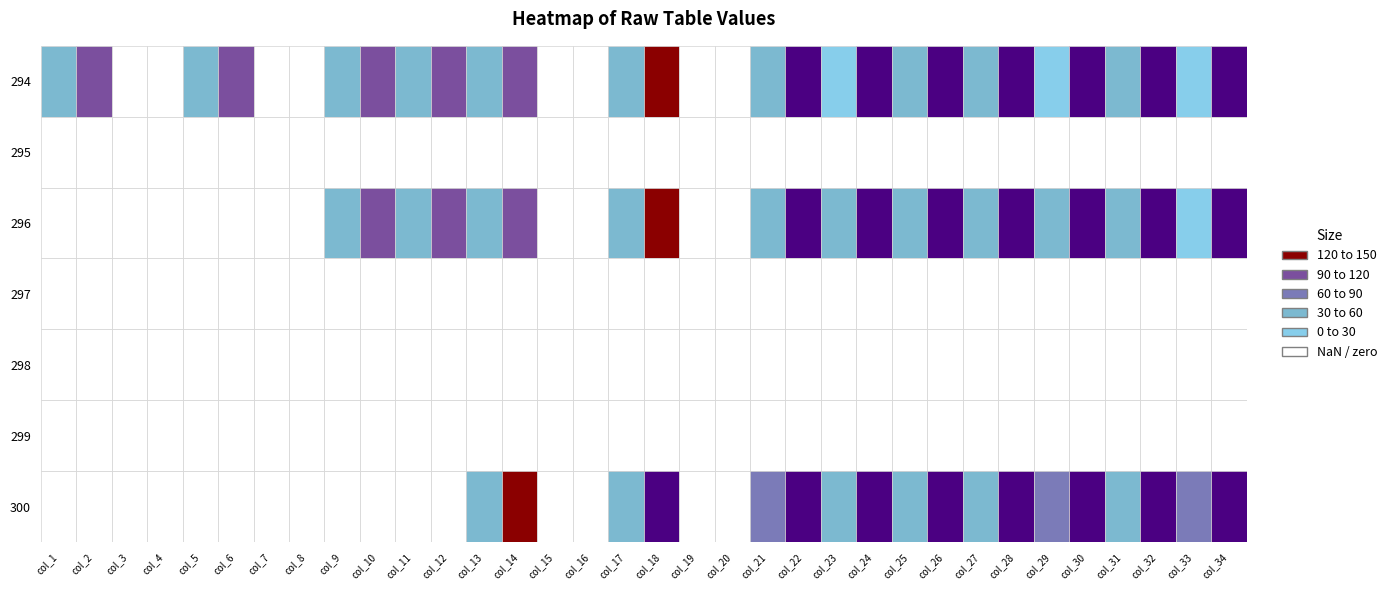

Reading right to left, extract all data points from this chart.

294: 214.3	7.7	219.5	39.3	193.2	28.8	190.0	38.3	157.3	30.9	154.1	29.8	165.7	41.4	0.0	0.0	146.7	33.0	0.0	0.0	118.3	40.4	118.3	39.3	105.6	48.8	0.0	0.0	105.6	55.1	0.0	0.0	108.8	57.2
295: 0.0	0.0	0.0	0.0	0.0	0.0	0.0	0.0	0.0	0.0	0.0	0.0	0.0	0.0	0.0	0.0	0.0	0.0	0.0	0.0	0.0	0.0	0.0	0.0	0.0	0.0	0.0	0.0	0.0	0.0	0.0	0.0	0.0	0.0
296: 213.8	24.5	218.1	39.4	191.7	40.6	189.5	44.0	154.5	36.4	153.3	35.4	165.1	48.9	0.0	0.0	146.0	41.4	0.0	0.0	116.5	43.7	114.7	38.1	105.5	50.2	0.0	0.0	0.0	0.0	0.0	0.0	0.0	0.0
297: 0.0	0.0	0.0	0.0	0.0	0.0	0.0	0.0	0.0	0.0	0.0	0.0	0.0	0.0	0.0	0.0	0.0	0.0	0.0	0.0	0.0	0.0	0.0	0.0	0.0	0.0	0.0	0.0	0.0	0.0	0.0	0.0	0.0	0.0
298: 0.0	0.0	0.0	0.0	0.0	0.0	0.0	0.0	0.0	0.0	0.0	0.0	0.0	0.0	0.0	0.0	0.0	0.0	0.0	0.0	0.0	0.0	0.0	0.0	0.0	0.0	0.0	0.0	0.0	0.0	0.0	0.0	0.0	0.0
299: 0.0	0.0	0.0	0.0	0.0	0.0	0.0	0.0	0.0	0.0	0.0	0.0	0.0	0.0	0.0	0.0	0.0	0.0	0.0	0.0	0.0	0.0	0.0	0.0	0.0	0.0	0.0	0.0	0.0	0.0	0.0	0.0	0.0	0.0
300: 216.9	66.0	217.8	38.8	198.5	60.7	198.5	45.8	174.8	51.1	174.0	54.6	168.7	66.8	0.0	0.0	159.9	58.1	0.0	0.0	144.1	49.3	0.0	0.0	0.0	0.0	0.0	0.0	0.0	0.0	0.0	0.0	0.0	0.0